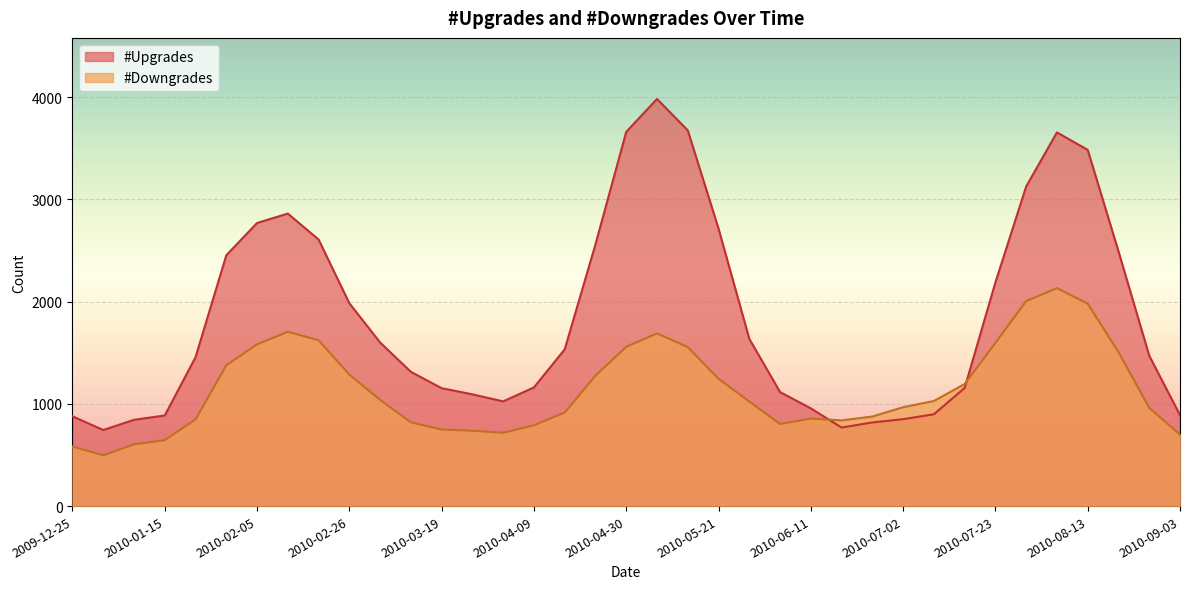

Reading left to right, transcribe all the data shown in this chart.

#Upgrades: 2009-12-25=878	2010-01-01=744	2010-01-08=844	2010-01-15=886	2010-01-22=1456	2010-01-29=2453	2010-02-05=2769	2010-02-12=2861	2010-02-19=2607	2010-02-26=1984	2010-03-05=1600	2010-03-12=1313	2010-03-19=1153	2010-03-26=1093	2010-04-02=1024	2010-04-09=1161	2010-04-16=1533	2010-04-23=2560	2010-04-30=3660	2010-05-07=3982	2010-05-14=3675	2010-05-21=2714	2010-05-28=1636	2010-06-04=1115	2010-06-11=956	2010-06-18=768	2010-06-25=818	2010-07-02=850	2010-07-09=898	2010-07-16=1155	2010-07-23=2188	2010-07-30=3126	2010-08-06=3655	2010-08-13=3484	2010-08-20=2492	2010-08-27=1471	2010-09-03=890
#Downgrades: 2009-12-25=583	2010-01-01=496	2010-01-08=604	2010-01-15=645	2010-01-22=848	2010-01-29=1377	2010-02-05=1582	2010-02-12=1705	2010-02-19=1622	2010-02-26=1286	2010-03-05=1039	2010-03-12=819	2010-03-19=749	2010-03-26=737	2010-04-02=717	2010-04-09=790	2010-04-16=915	2010-04-23=1276	2010-04-30=1558	2010-05-07=1689	2010-05-14=1555	2010-05-21=1245	2010-05-28=1023	2010-06-04=803	2010-06-11=856	2010-06-18=838	2010-06-25=876	2010-07-02=967	2010-07-09=1028	2010-07-16=1194	2010-07-23=1596	2010-07-30=2005	2010-08-06=2132	2010-08-13=1980	2010-08-20=1506	2010-08-27=961	2010-09-03=700